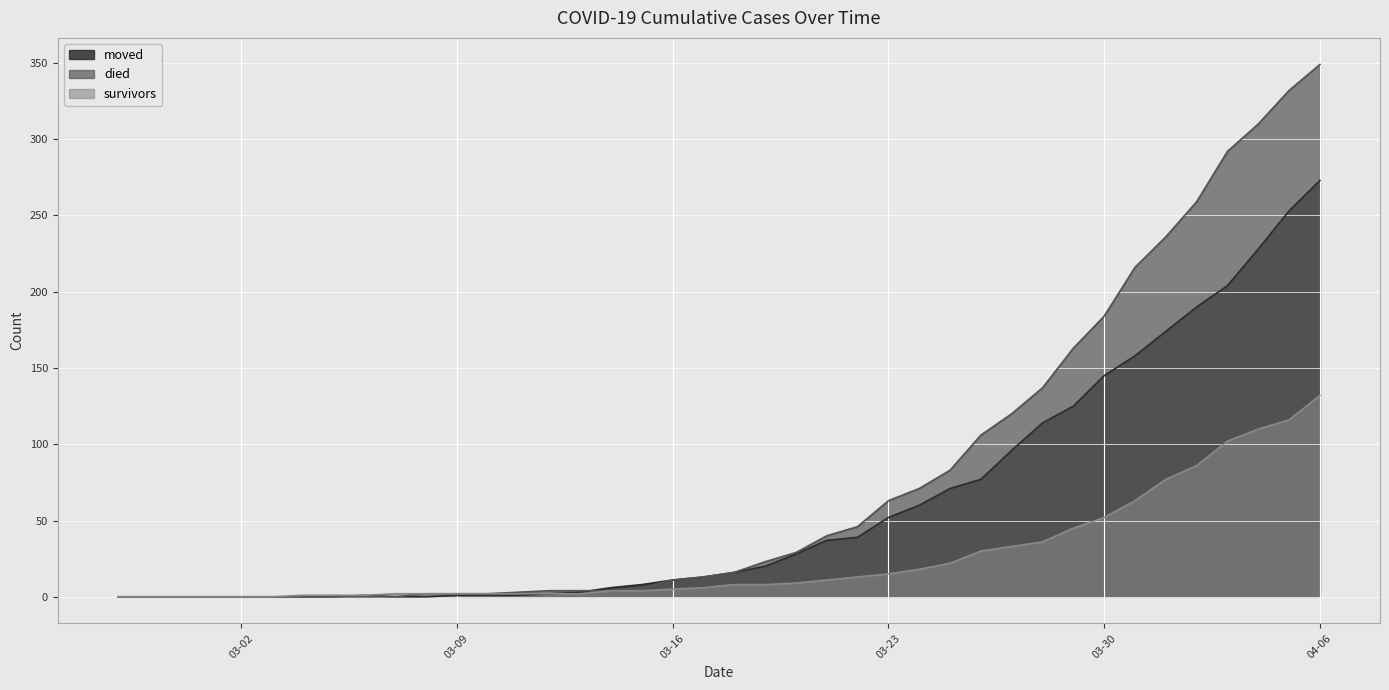

At which label is survivors closest to 66?

2020-03-31